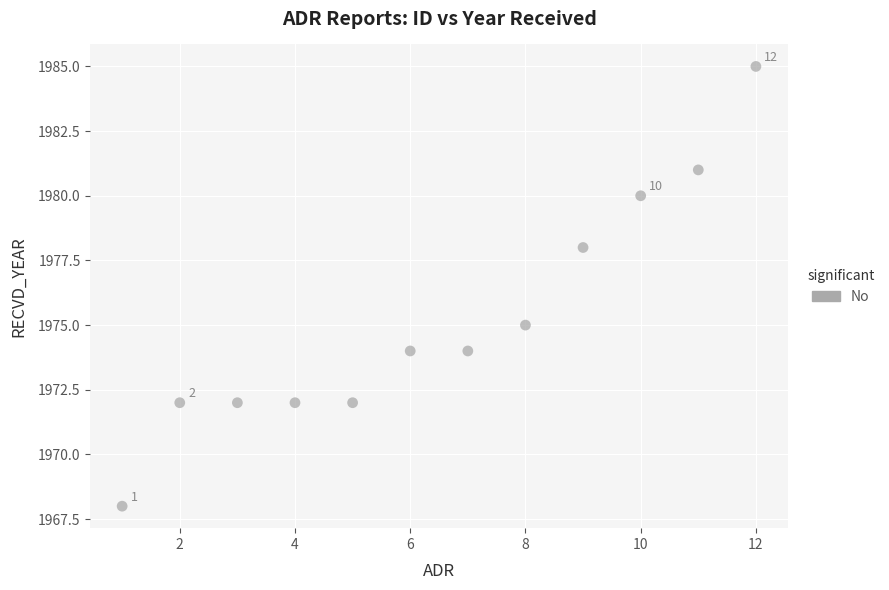

What Y value in the scatter plot is closest to 1976?

1975